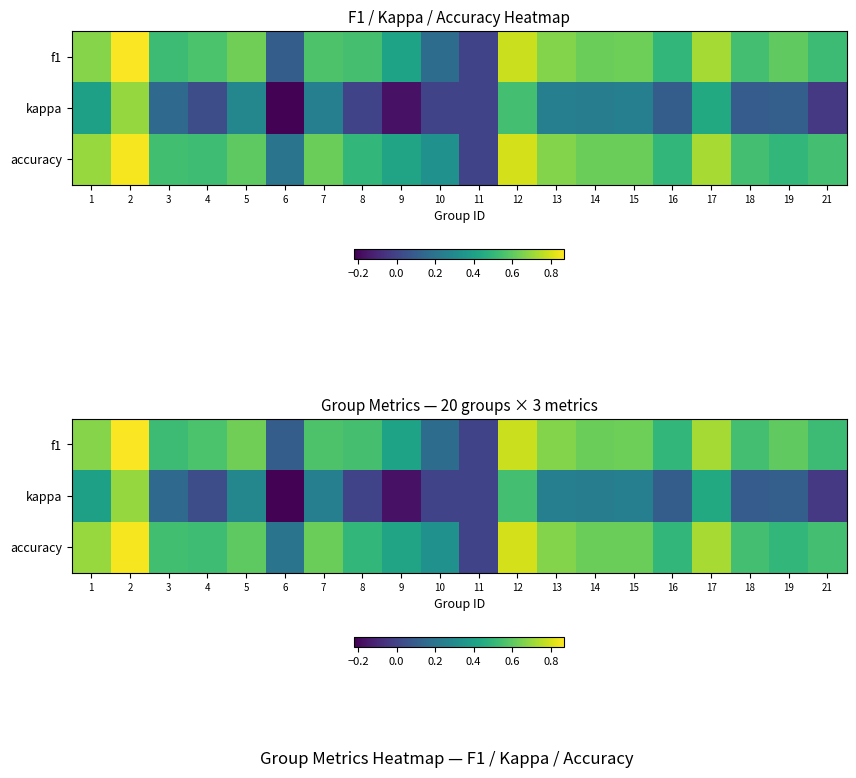

Which category has the lowest value in the f1 series?

11